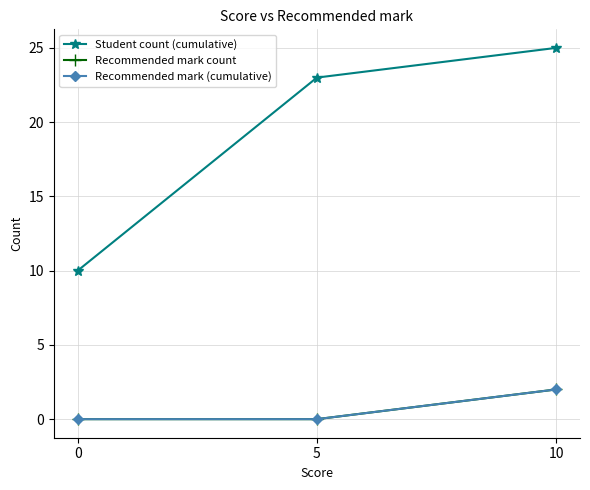

Is this an area chart (filled region under the line)?

No